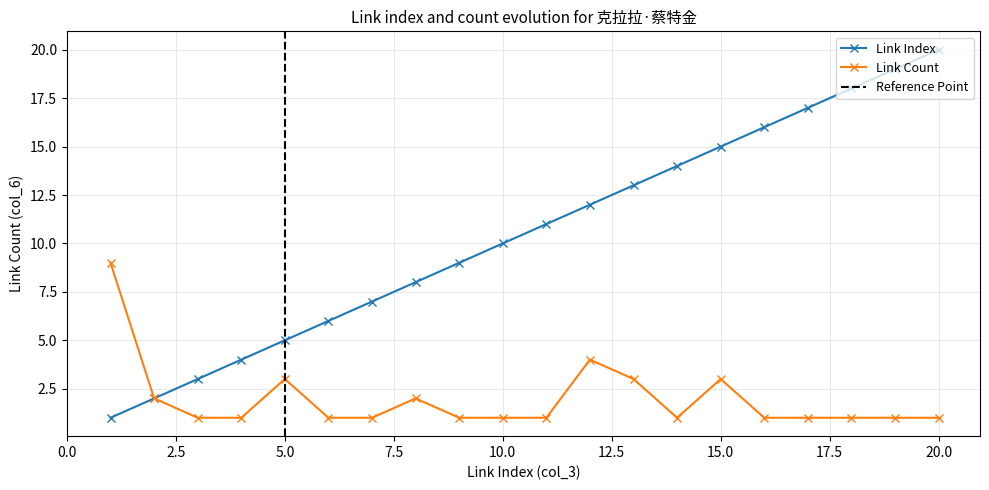

Rank the series at 15 from highest to lowest value.

link_index, link_count